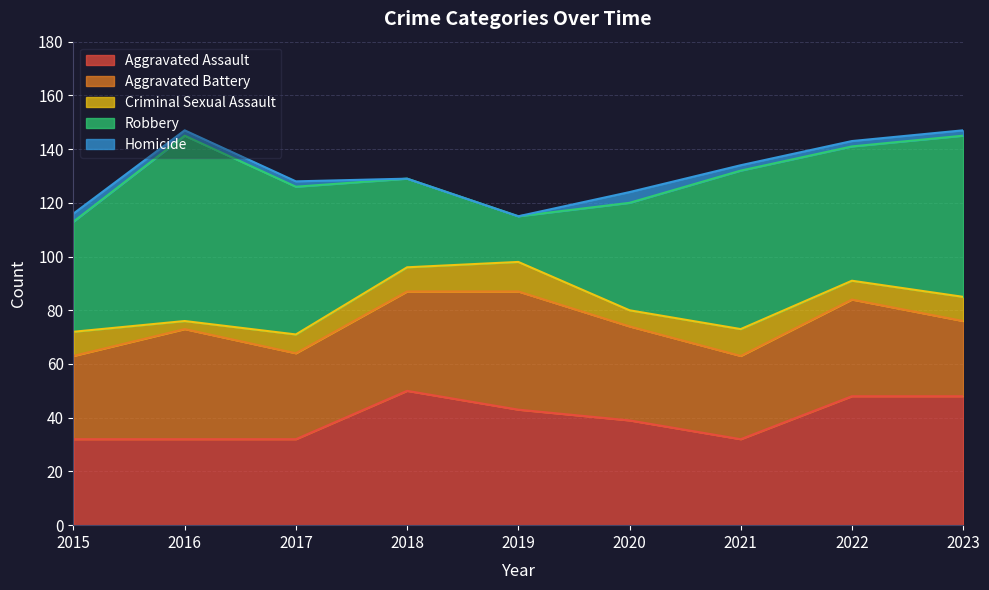

What are all the series names shown in the legend?

Aggravated Assault, Aggravated Battery, Criminal Sexual Assault, Robbery, Homicide